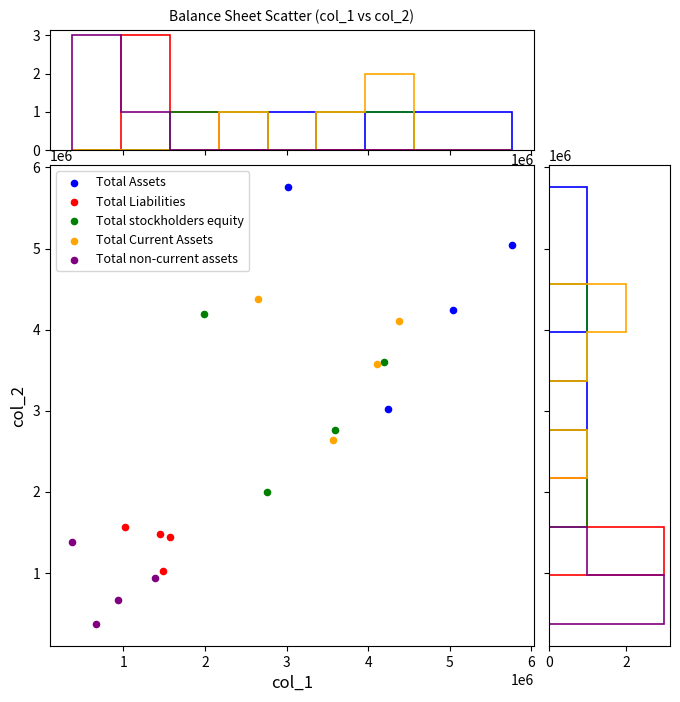

Which series has the widest spread of Y values?

Total Assets